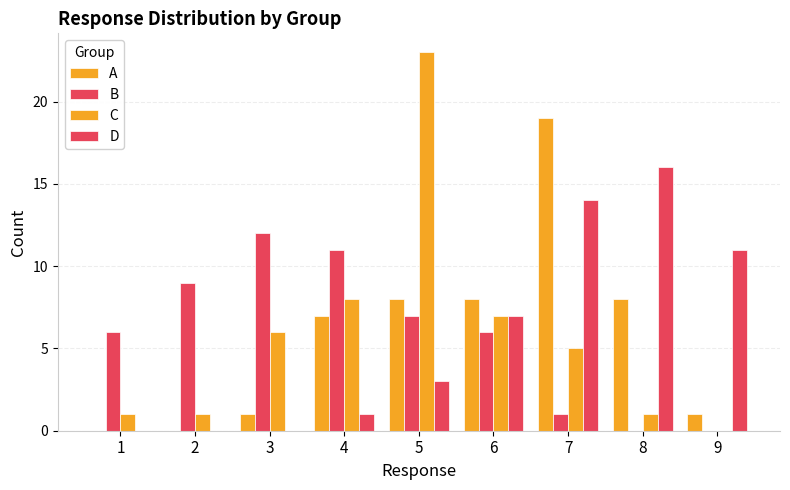

At which label does C reach its minimum?

9